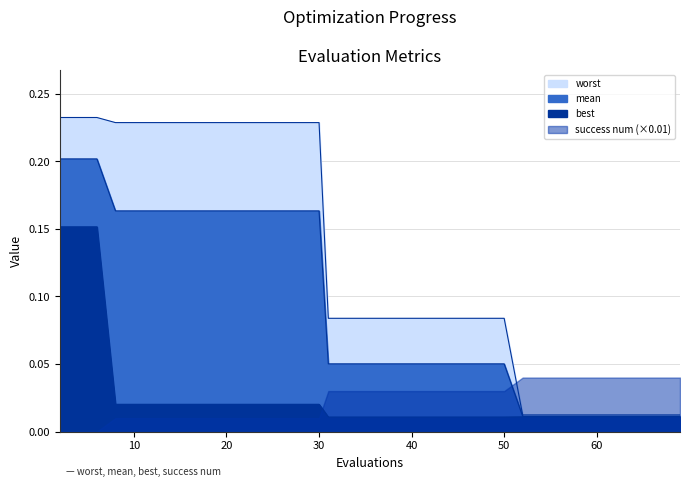

Does the chart display data point markers on the line(s)?

No